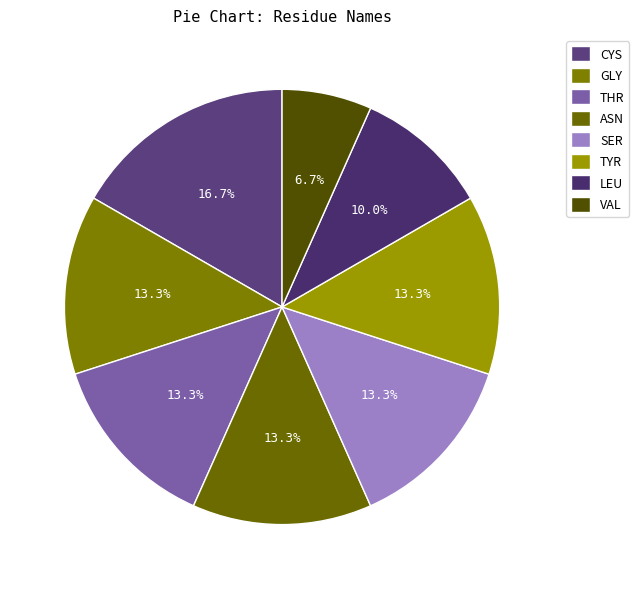

Which slice is the smallest?

VAL